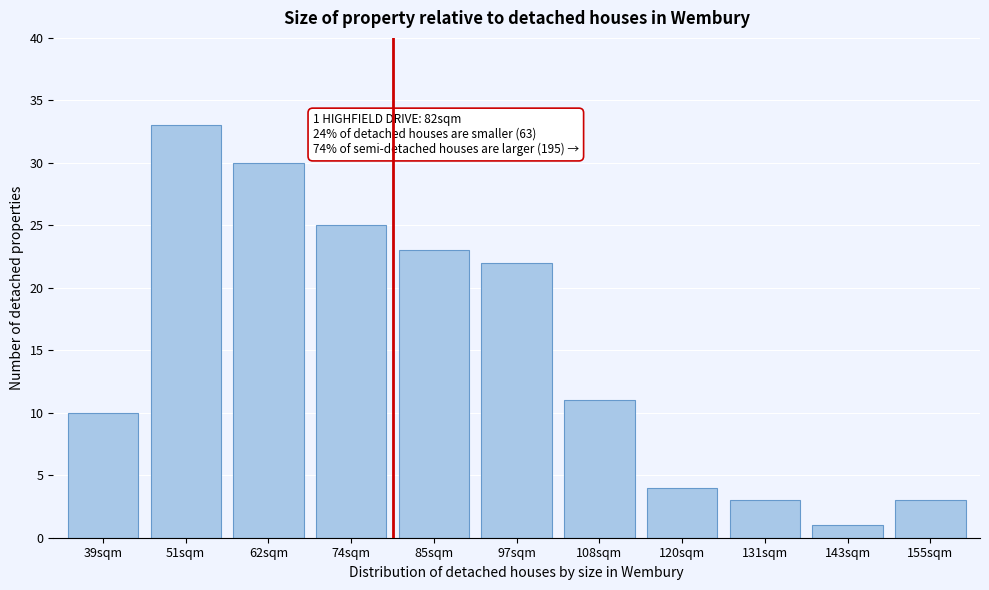

Reading left to right, list all the values displayed in this chart.

10	33	30	25	23	22	11	4	3	1	3